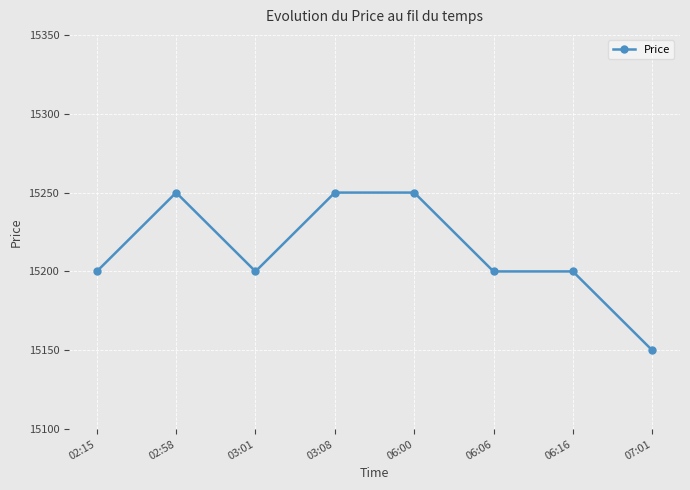

What is the label of the 1st point from the left?

02:15